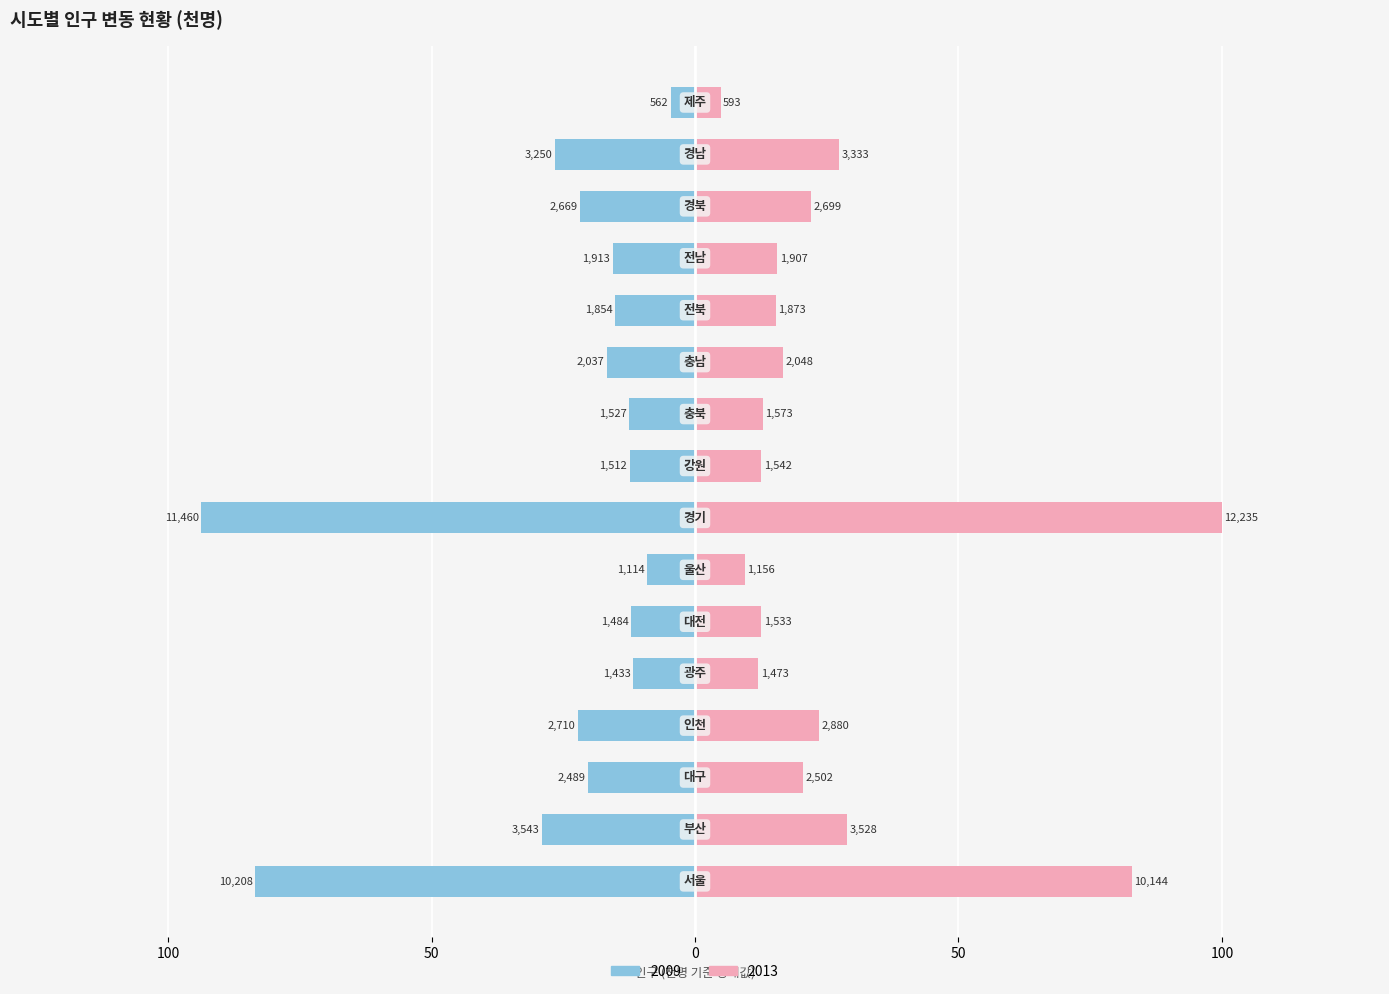

What is the average value of the 2013 series?

26.1